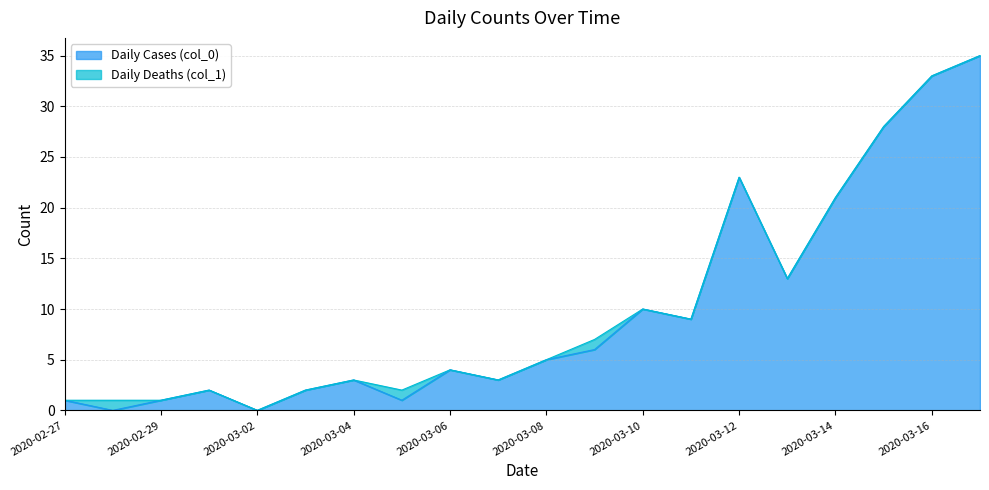

How many interior local valleys (lower than both neighbors) does the data have?

6